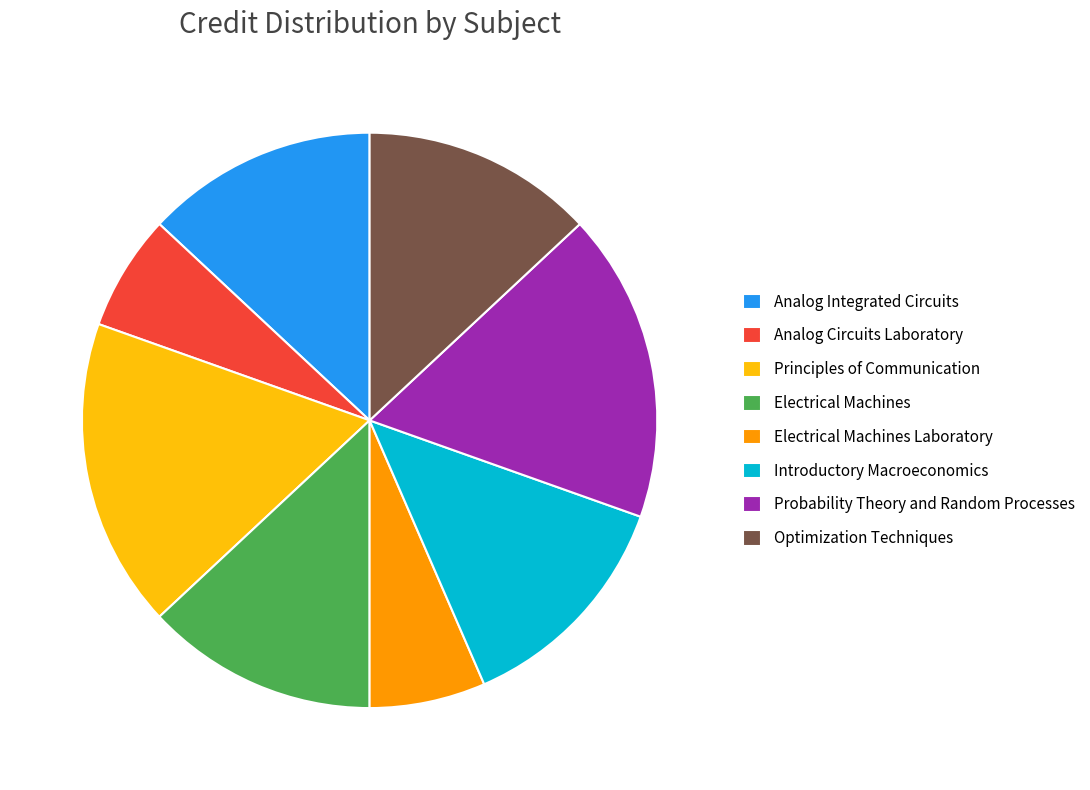

Between Introductory Macroeconomics and Principles of Communication, which is larger?

Principles of Communication